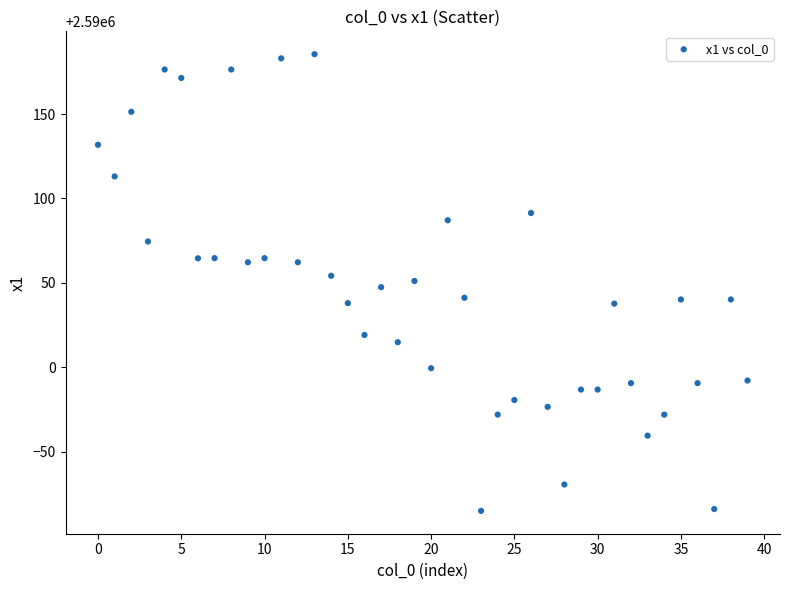

What is the range of Y values (max minus min)?

270.6